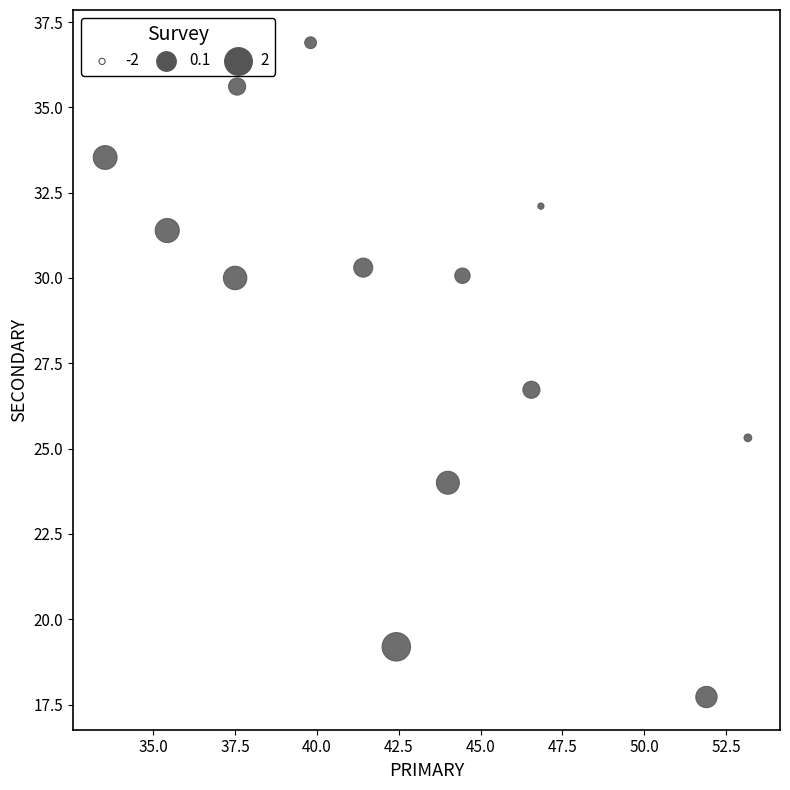

What Y value in the scatter plot is closest to 27?

26.7